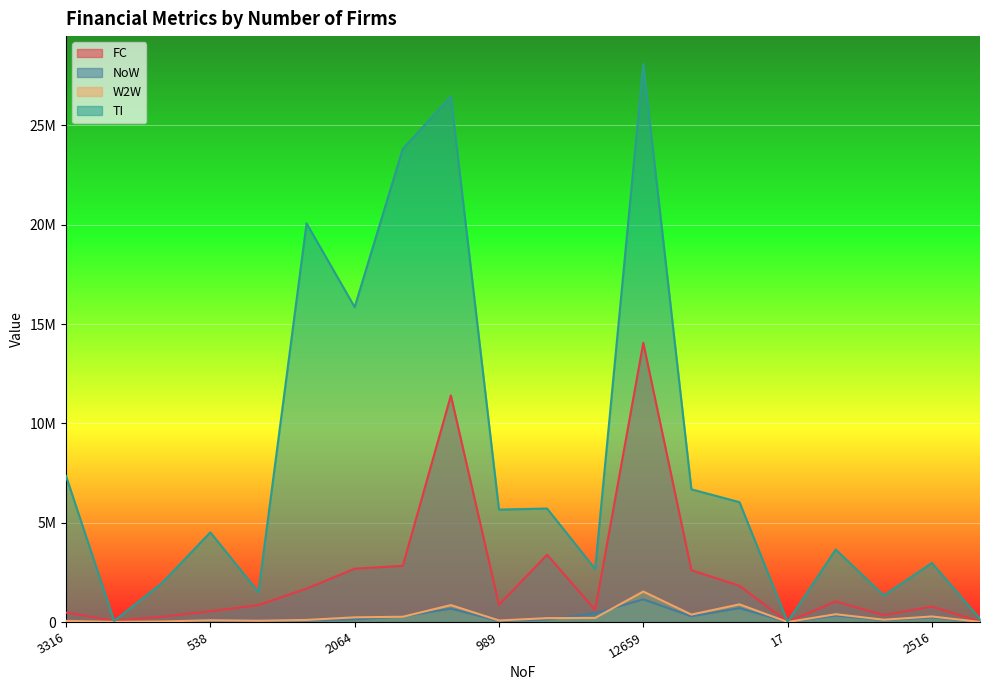

Between 10174 and 164, which is larger?

10174